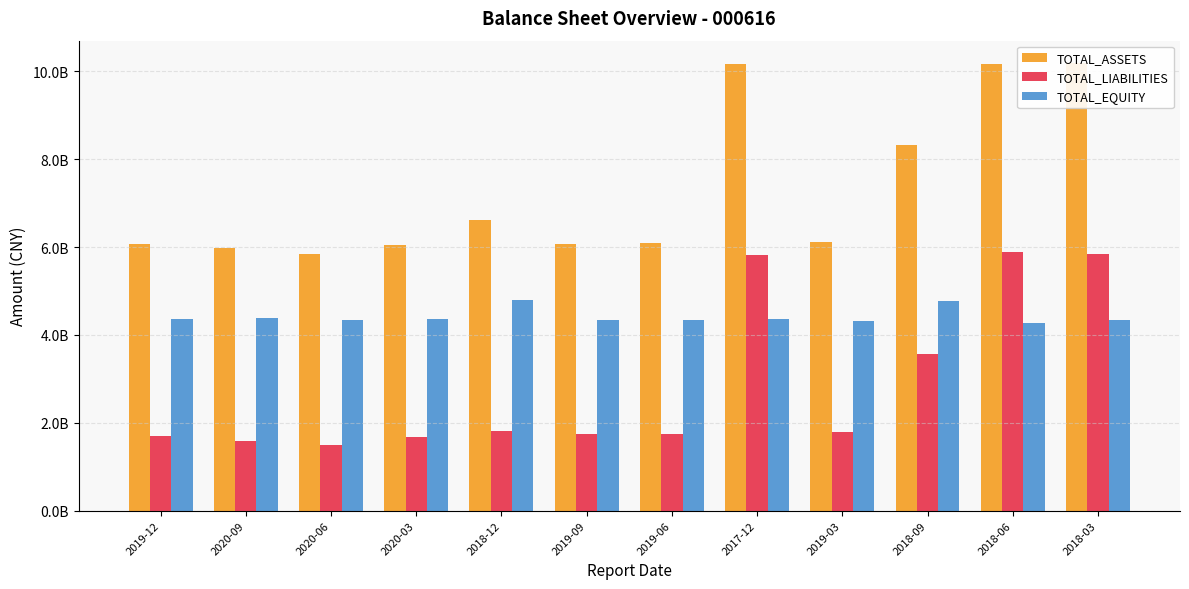

Count the number of categories in the chart.

12